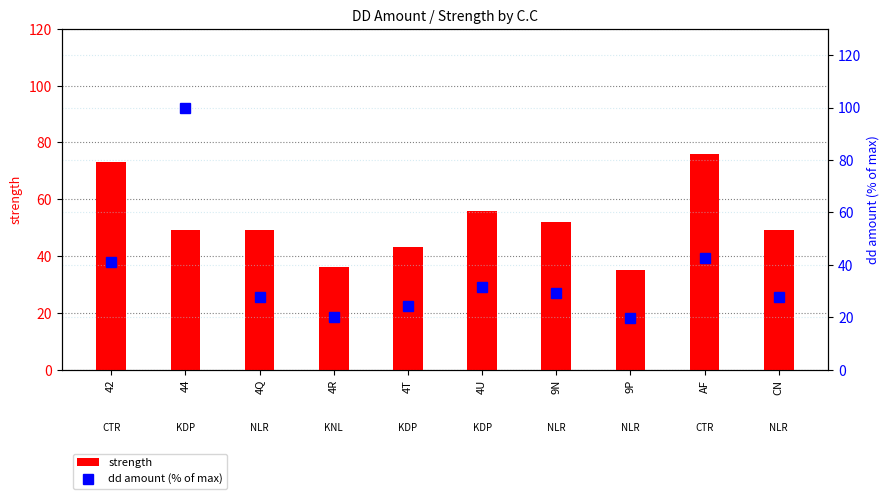

What is the value of the dd amount (% of max) bar at the 1st from the left?

41.0